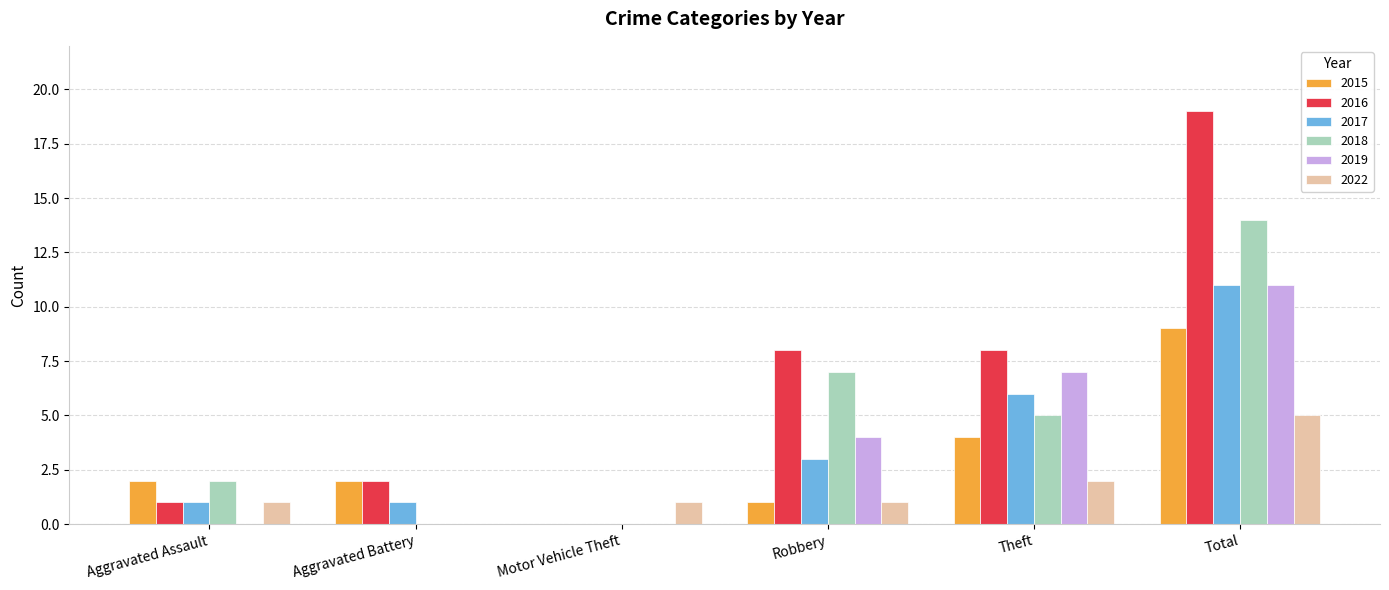

True or false: 2017 has a value of 3 at Robbery.

True